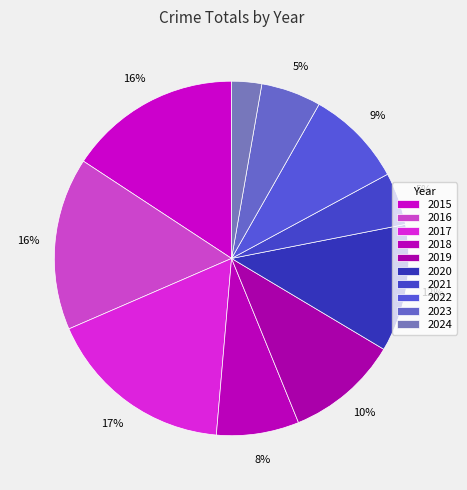

True or false: 2019 accounts for 10% of the total.

True